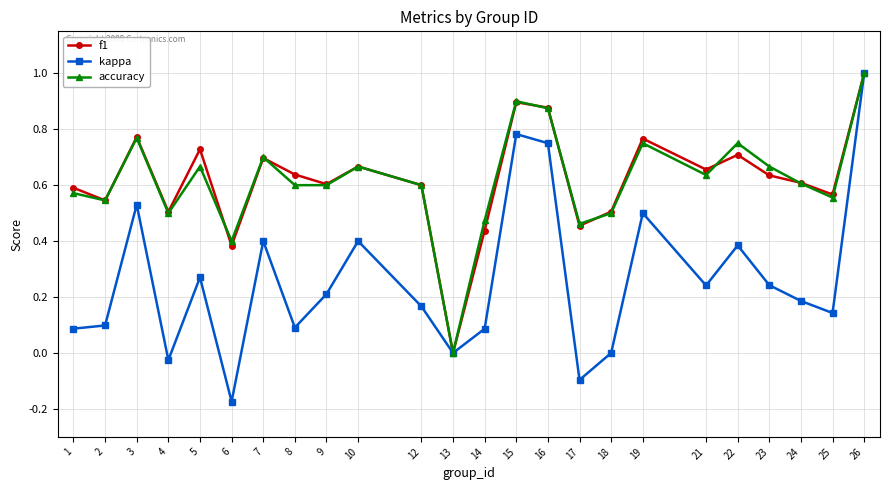

What are all the series names shown in the legend?

f1, kappa, accuracy